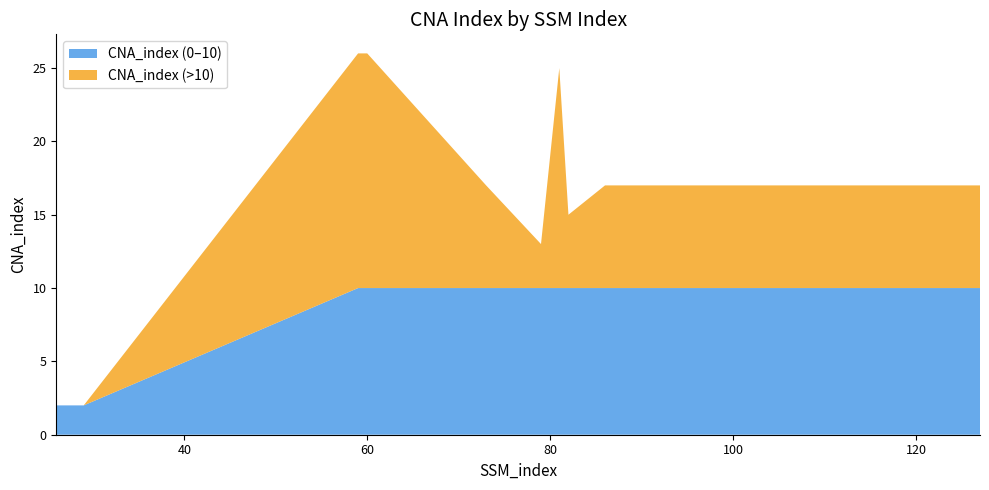

What are all the series names shown in the legend?

CNA_index (0–10), CNA_index (>10)